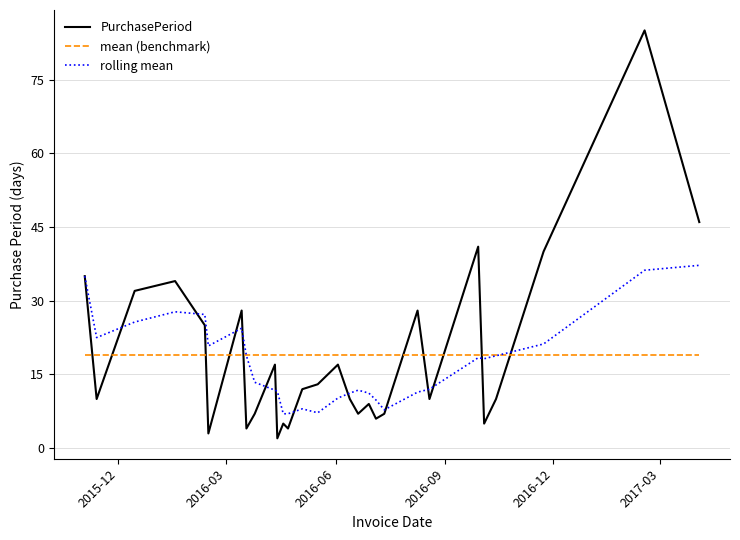

Which series ends up on top after the final intersection of PurchasePeriod and mean (benchmark)?

PurchasePeriod